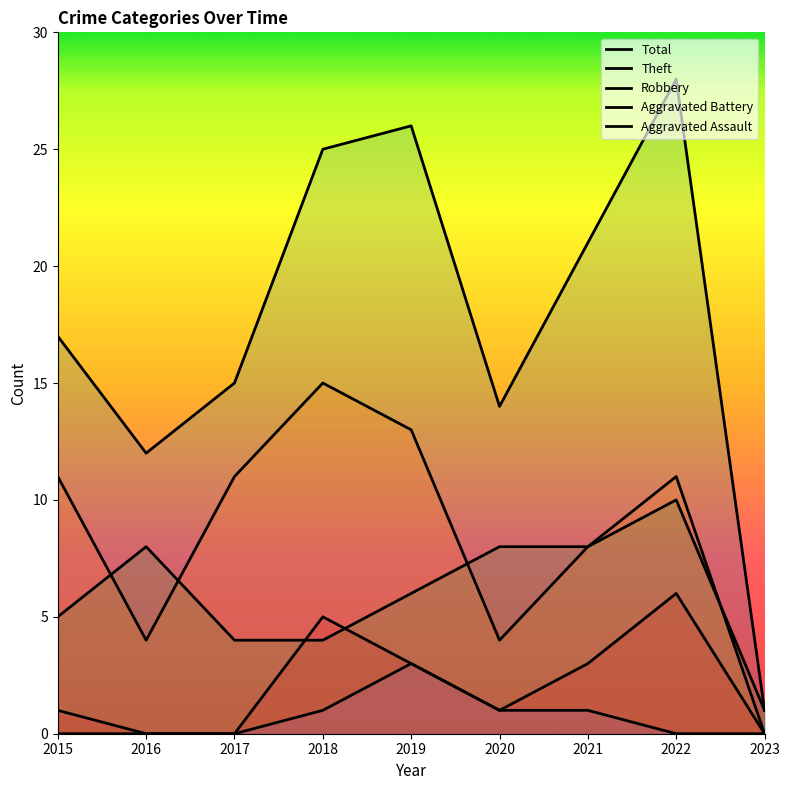

Where is the first local maximum for Robbery?

2016